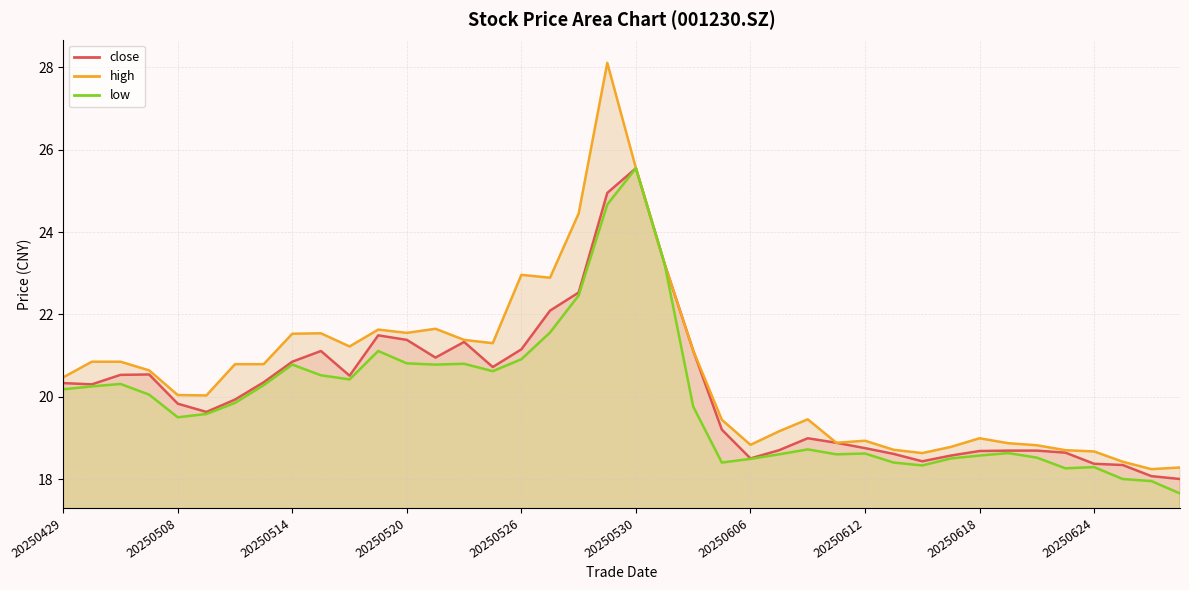

List the series in order of their overall mean, lowest first.

low, close, high